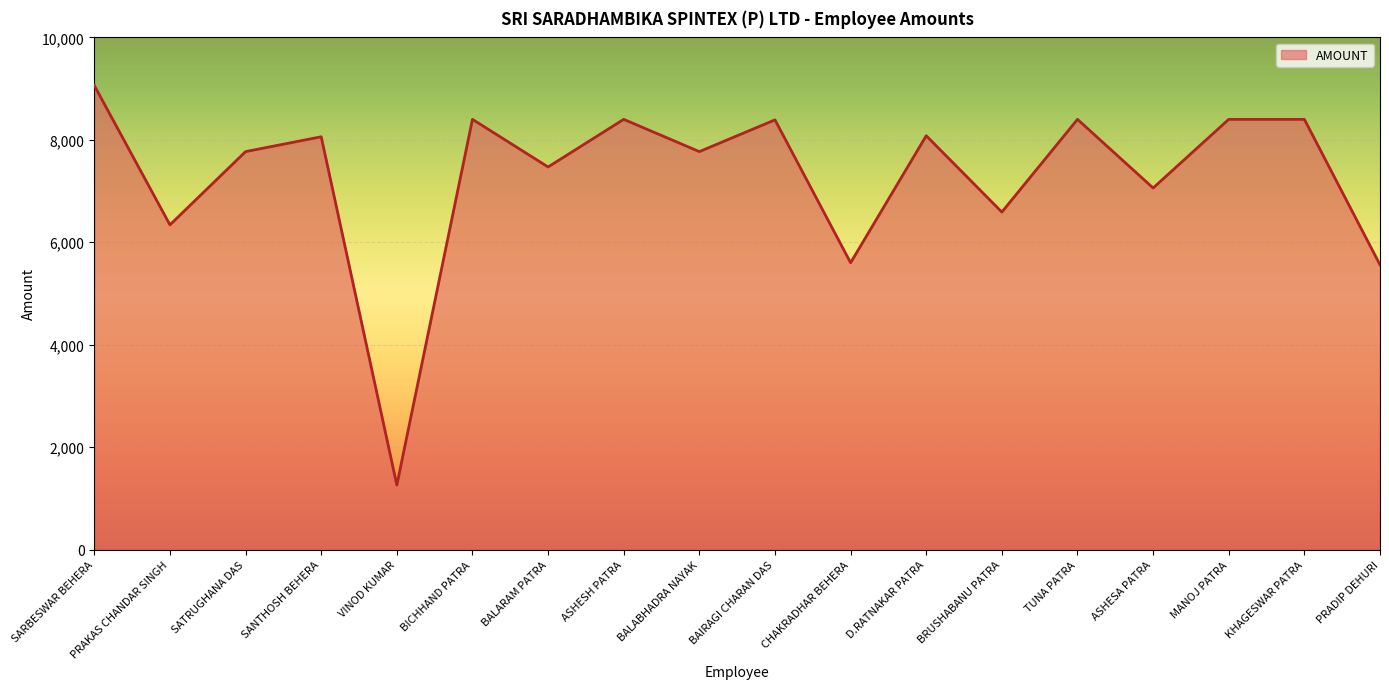

Where is the data nearest to the value 5160?

PRADIP DEHURI